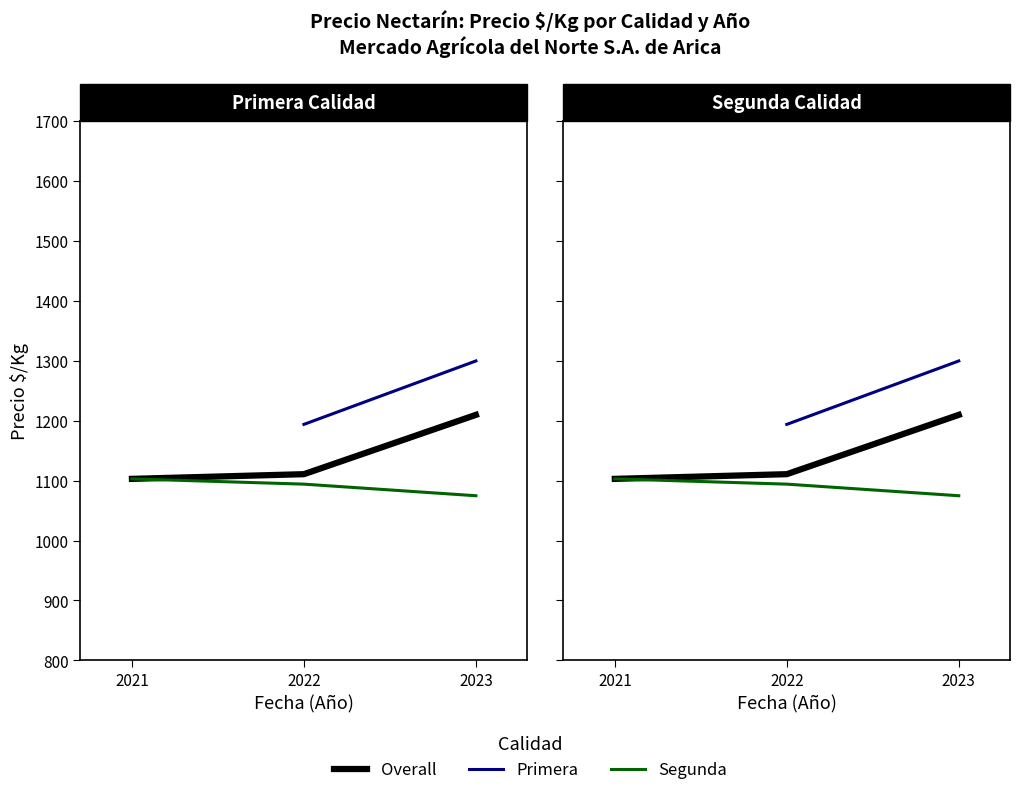

How many series are shown in this chart?

3